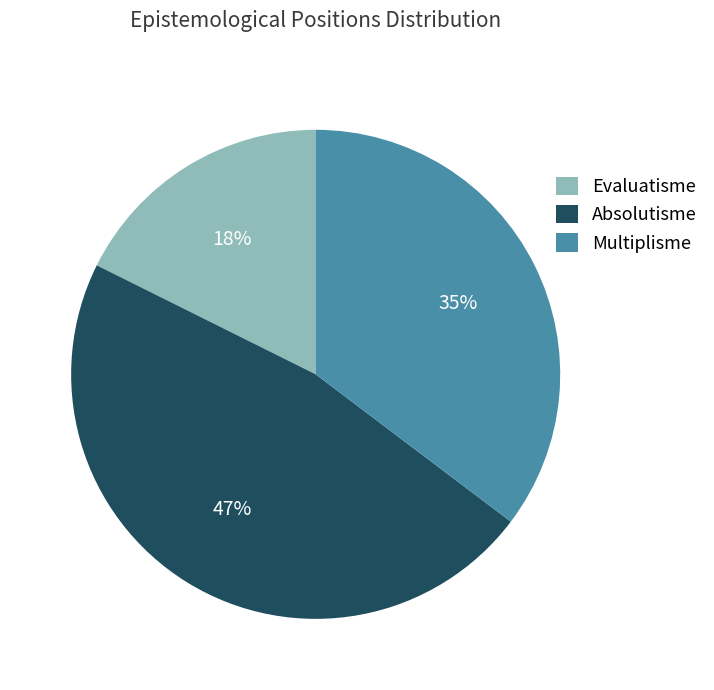

Is Evaluatisme the majority of the pie?

No